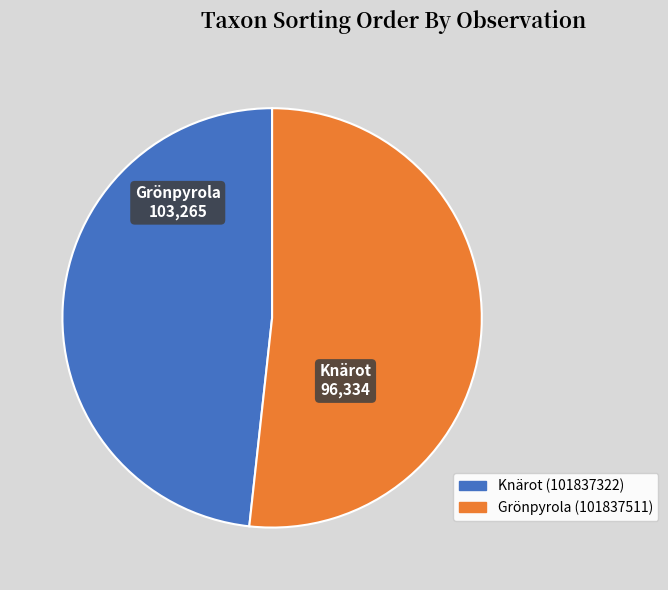

Is there any slice that represents more than half of the pie?

Yes